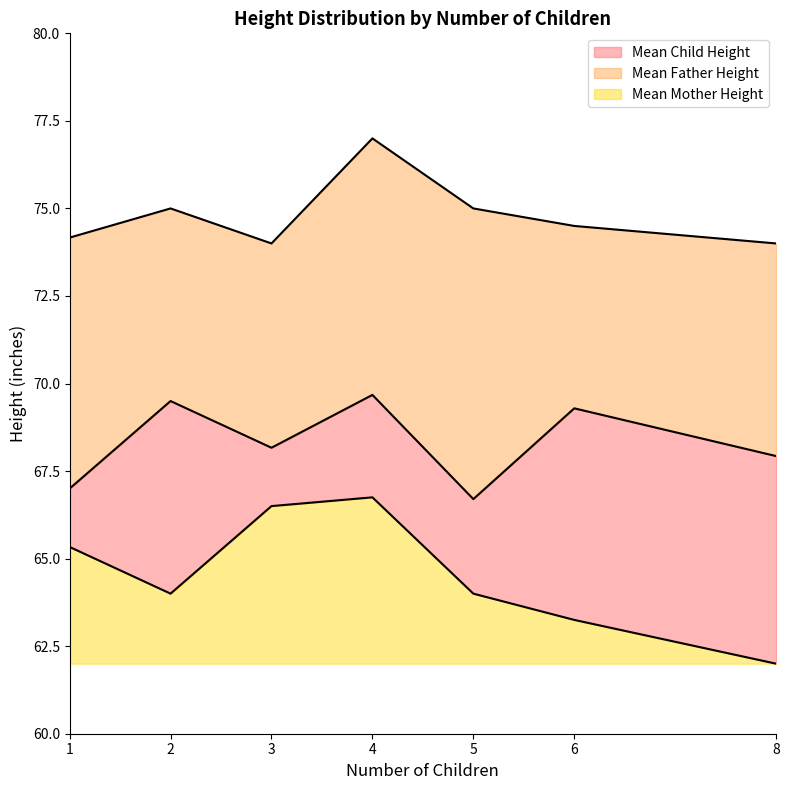

What are all the series names shown in the legend?

Mean Child Height, Mean Father Height, Mean Mother Height